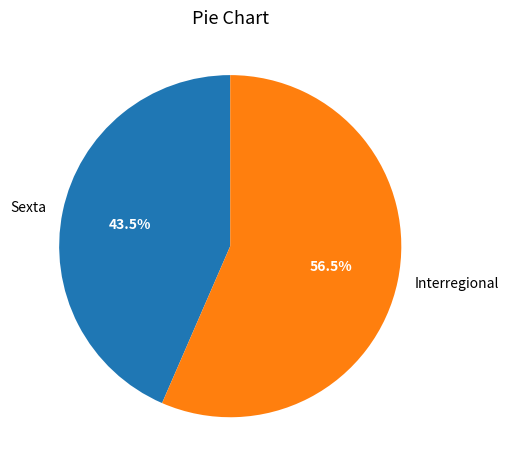

Count the number of slices in the pie.

2